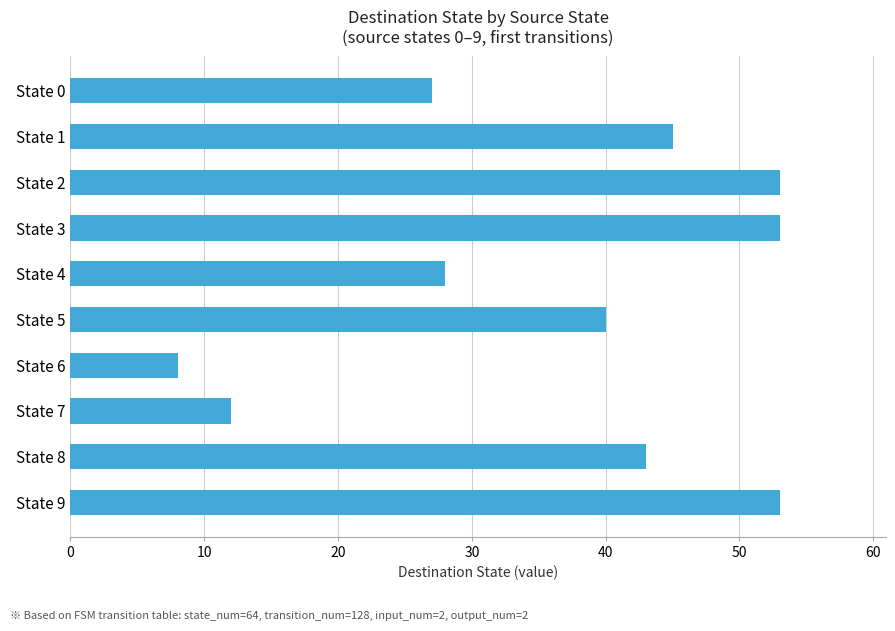

What is the value of the 6th bar from the top?

40